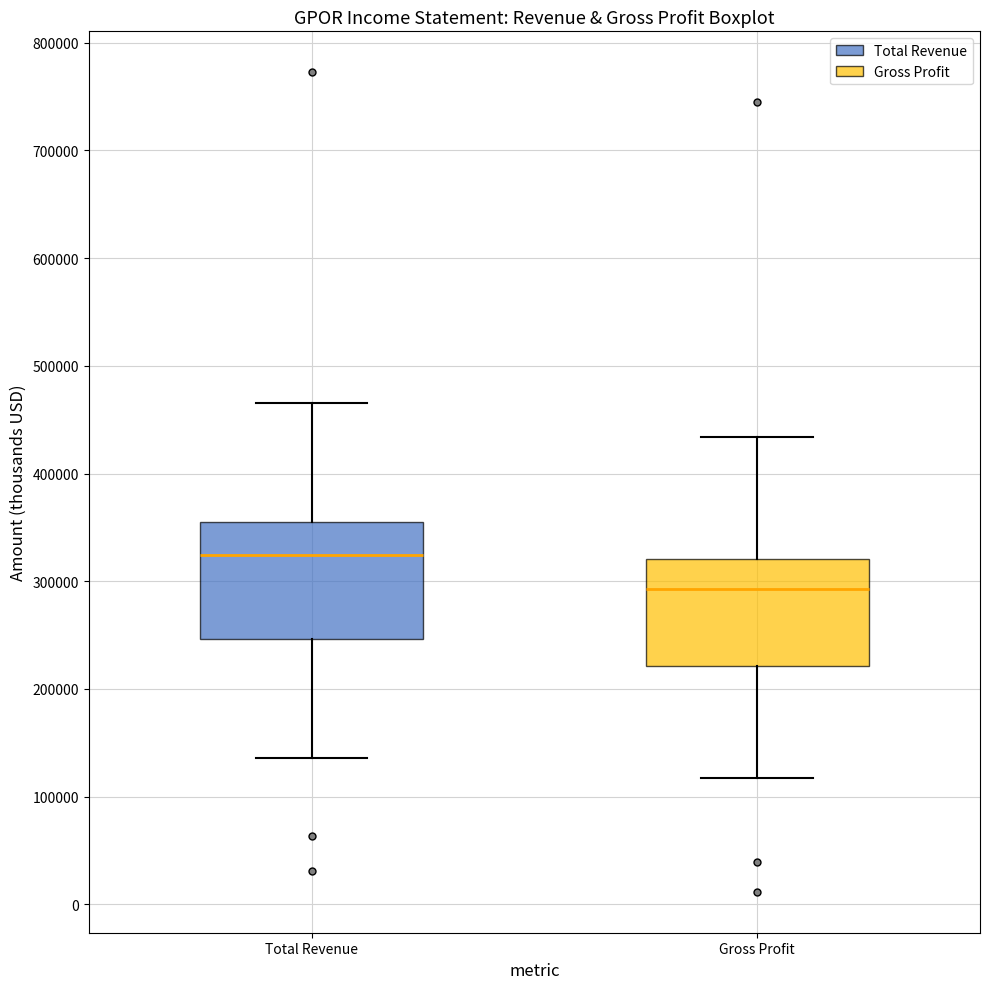

Reading left to right, read every box against the y-axis: the position of its median line, the range the box covers, and the ends of its whiskers. The values are not printed on the chart, so give them approximately, as read against the axis.

Total Revenue: median 320000, box 250000 to 350000, whiskers 140000 to 470000
Gross Profit: median 290000, box 220000 to 320000, whiskers 120000 to 430000